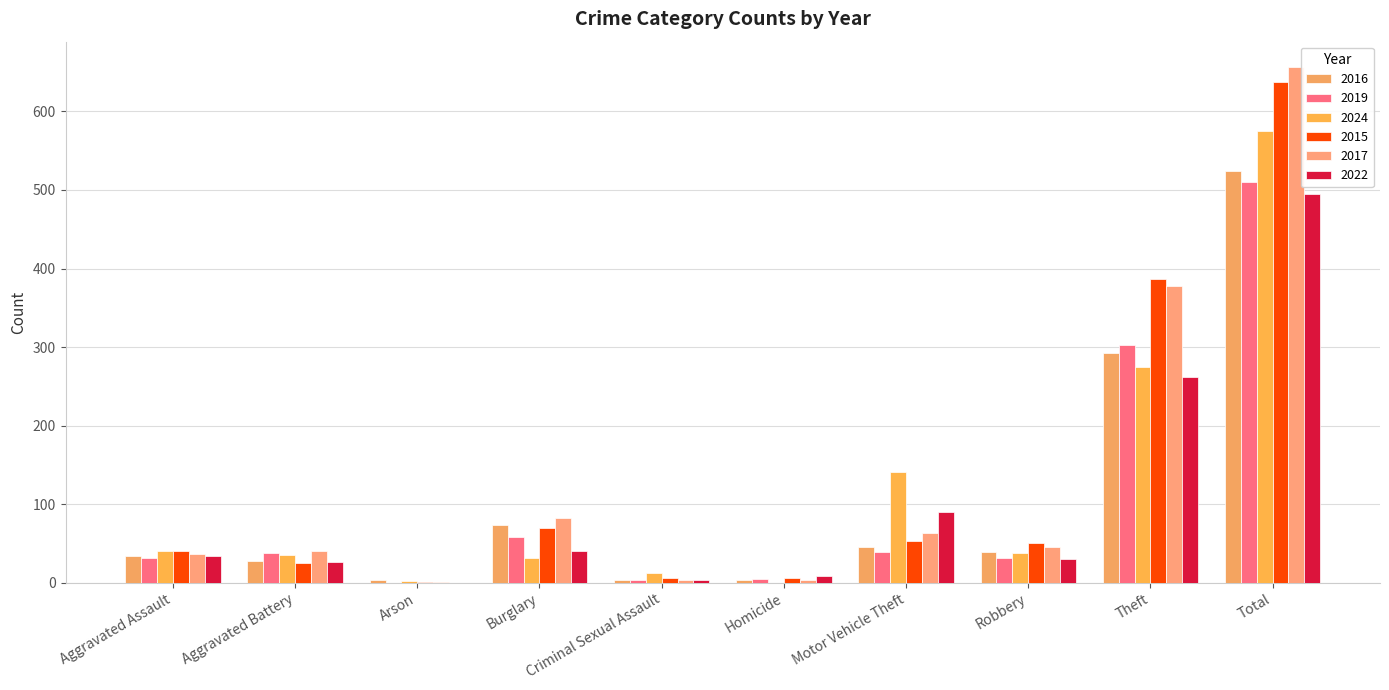

How many data points does each series have?

10